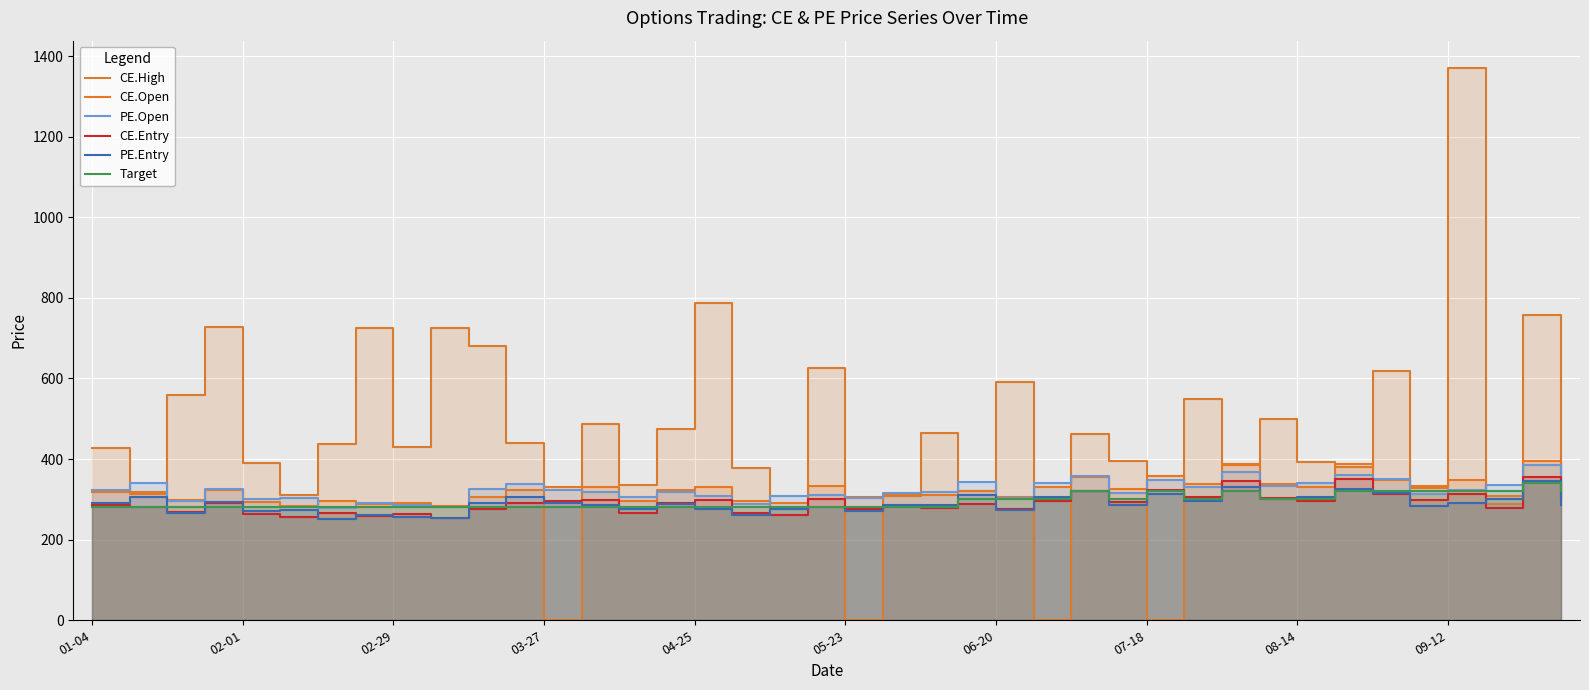

How many positive values does the CE.High series have?

36